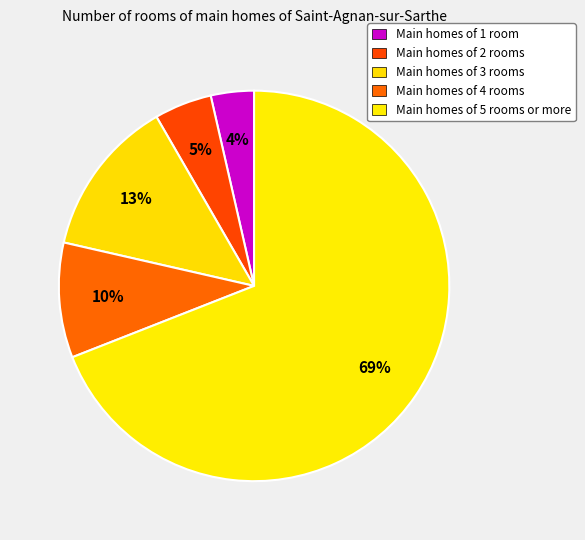

How many segments does this pie chart have?

5